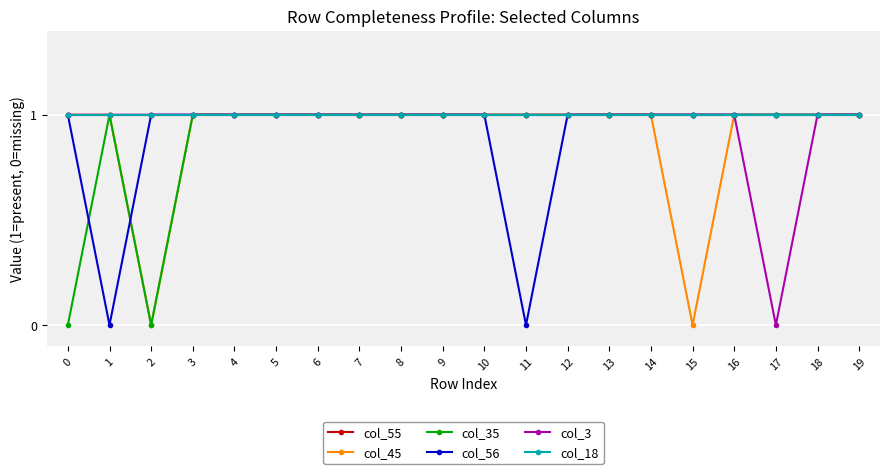

Does the chart have visible grid lines?

Yes